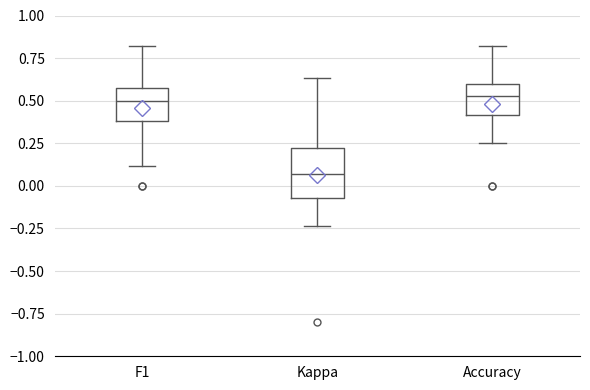

Reading left to right, transcribe this box plot: for each box, give where its median line is, the range the box spans, and where its two whiskers end, as read against the y-axis. The values are not printed on the chart, so give them approximately, as read against the axis.

F1: median 0.50, box 0.40 to 0.55, whiskers 0.10 to 0.80
Kappa: median 0.05, box -0.05 to 0.20, whiskers -0.25 to 0.65
Accuracy: median 0.55, box 0.40 to 0.60, whiskers 0.25 to 0.80